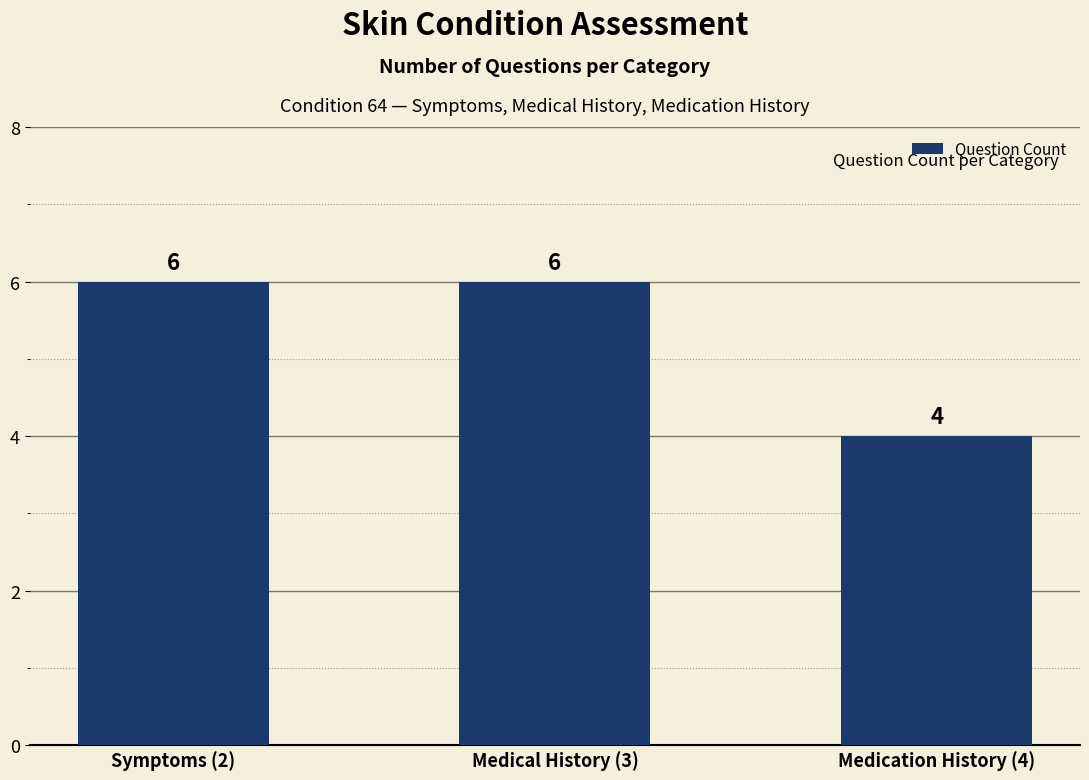

The value at Medical History (3) is 4. True or false?

False